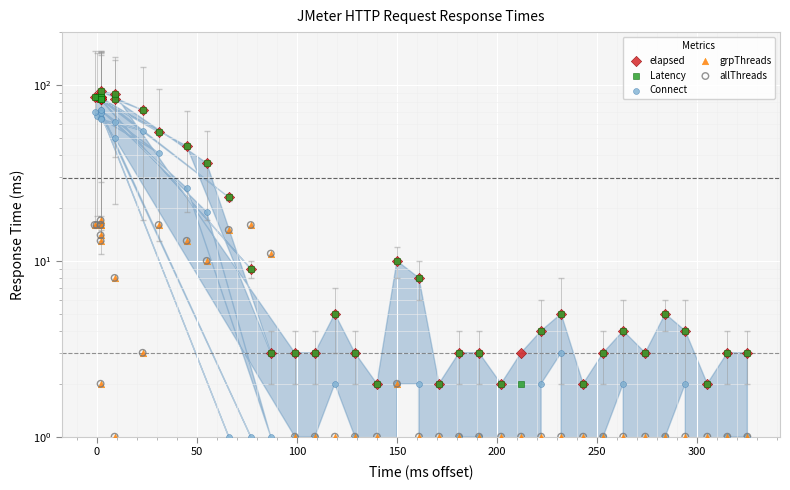

Which series reaches the minimum Y coordinate?

Connect